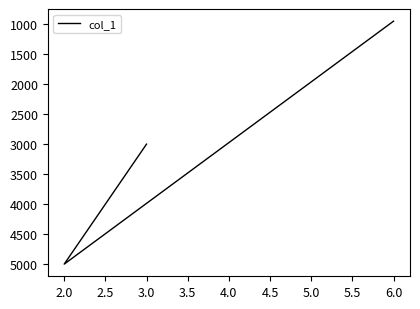

Approximately how many times larger is the value at 2.0 compared to 6.0?

5.3